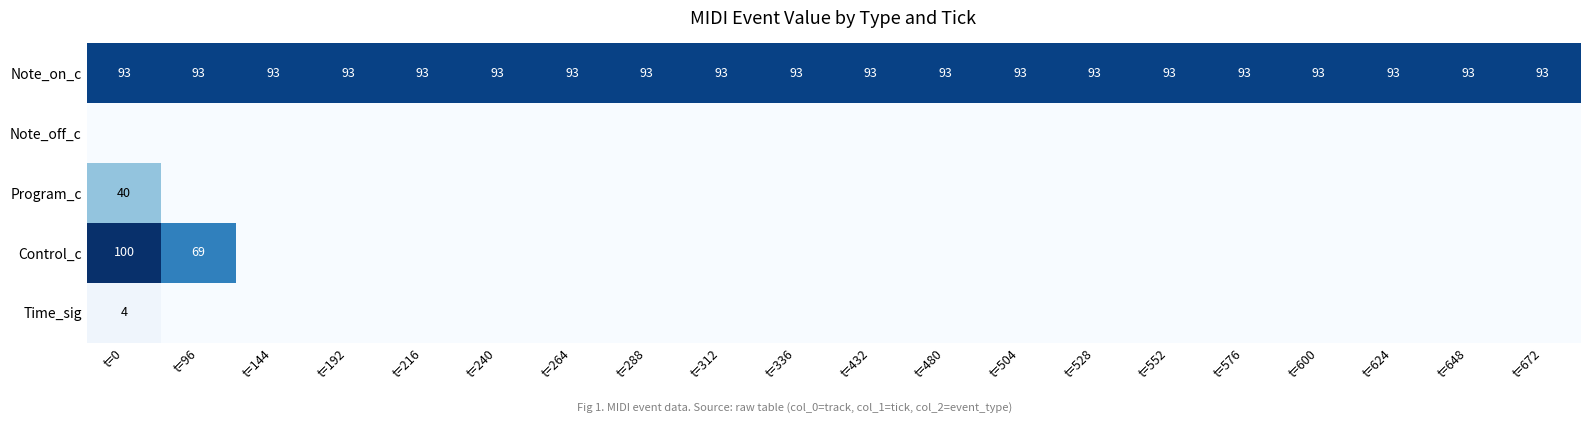

What is the average value of the Note_on_c series?

93